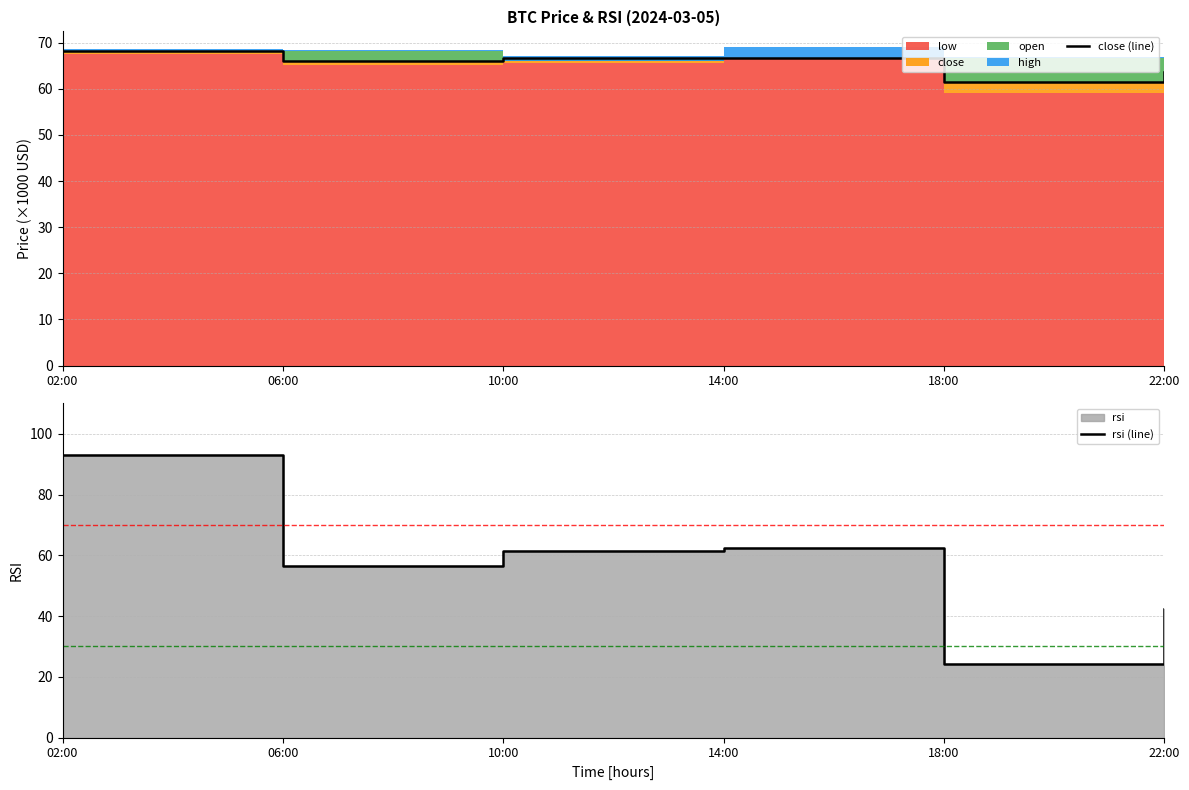

Is the value of rsi (line) at 18:00 greater than the value of close (line) at 10:00?

No